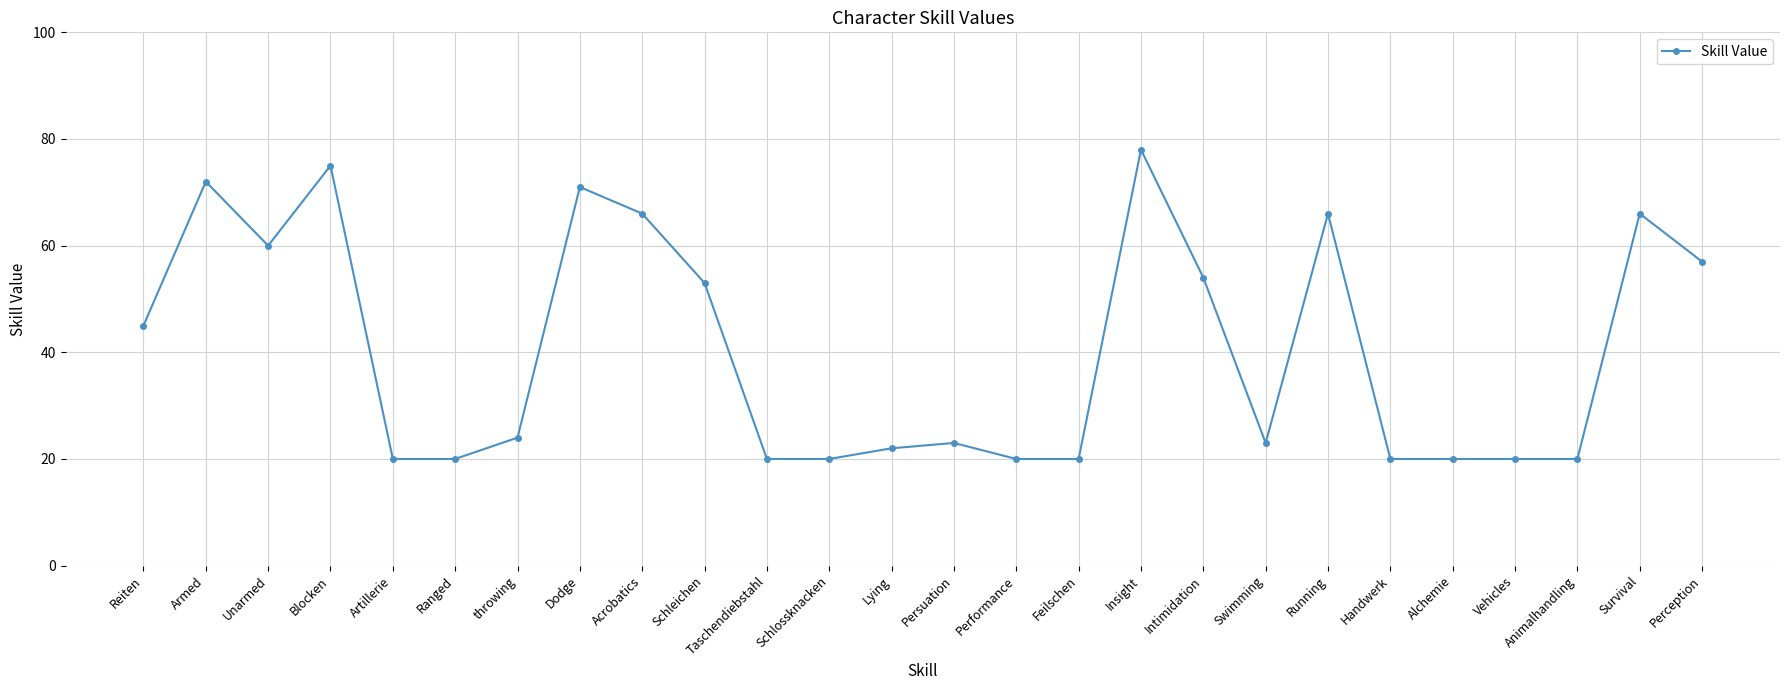

What is the change in value from Swimming to Animalhandling?

-3